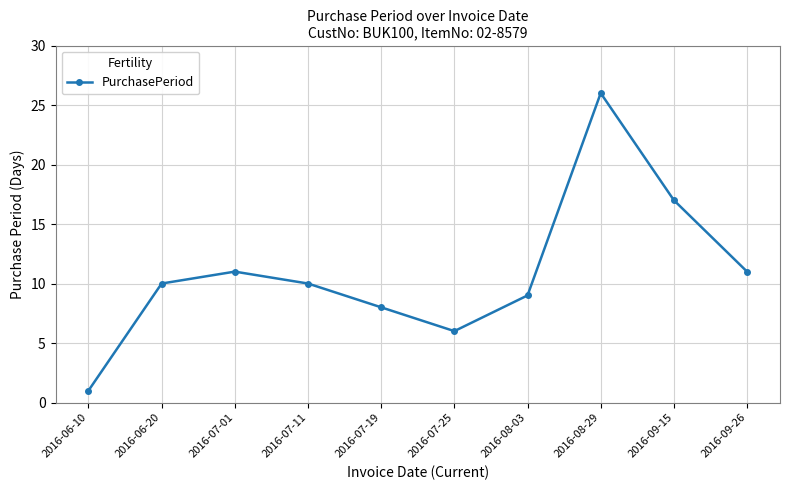

Read the value at 2016-07-11, to the nearest 5.

10